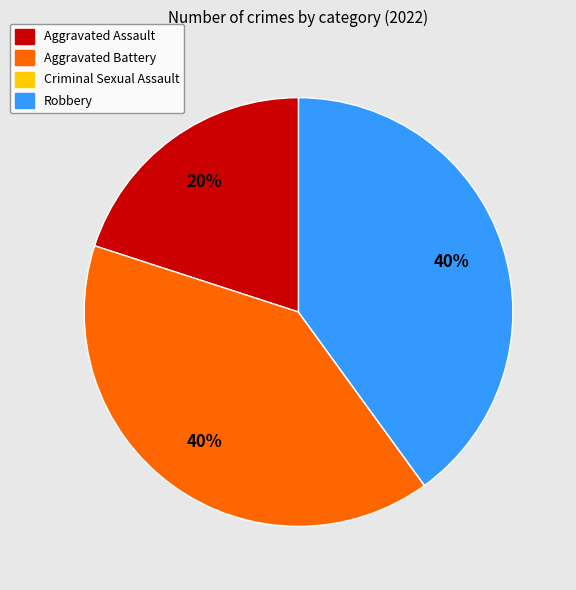

True or false: Aggravated Assault accounts for 32% of the total.

False